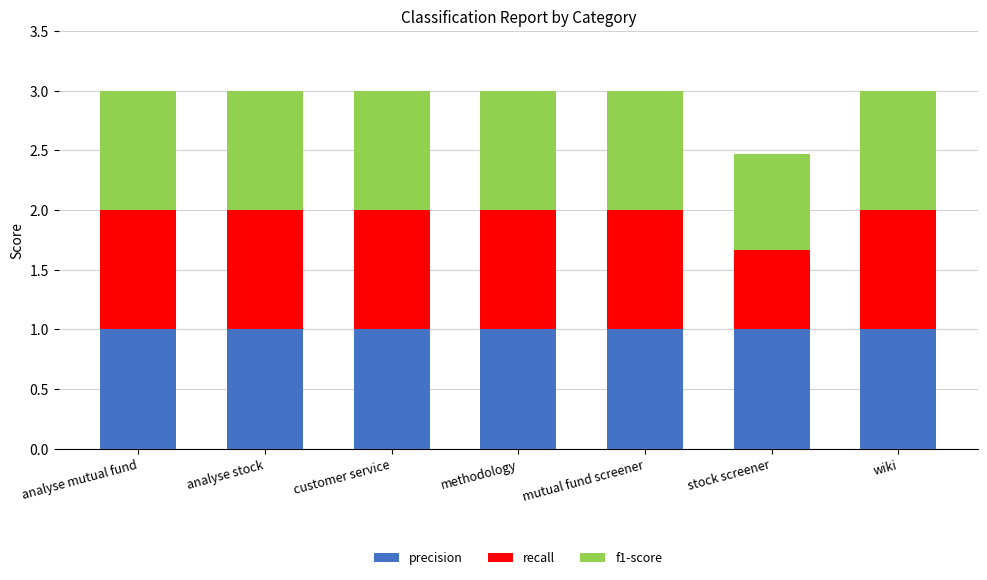

Reading right to left, list the values for the precision series.

1.0	1.0	1.0	1.0	1.0	1.0	1.0